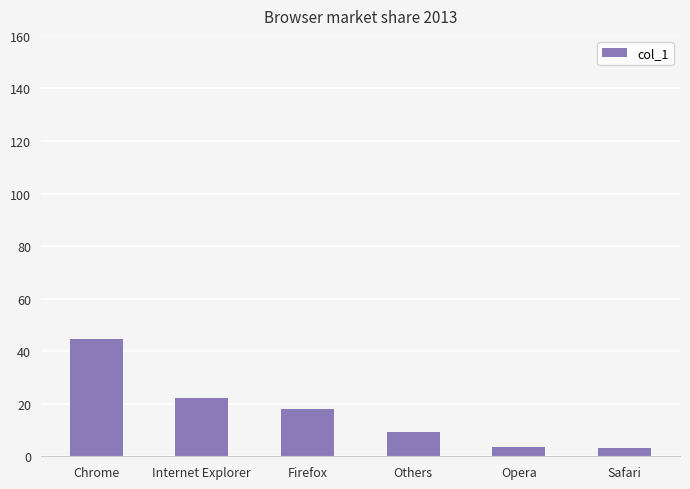

The value at Opera is 3.4. True or false?

True